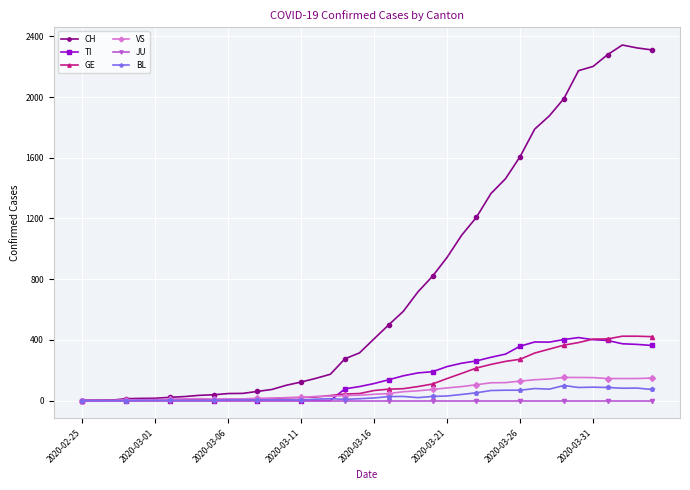

How many series are shown in this chart?

6